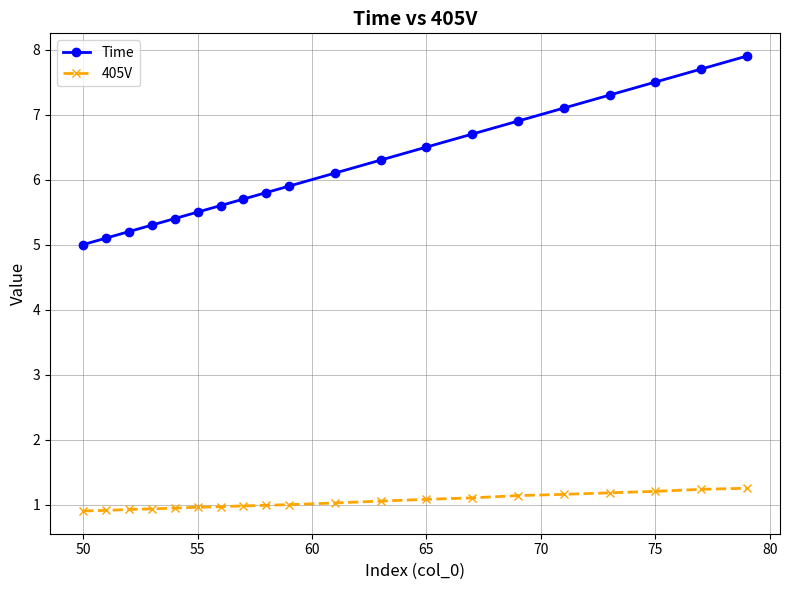

Does the chart have visible grid lines?

Yes